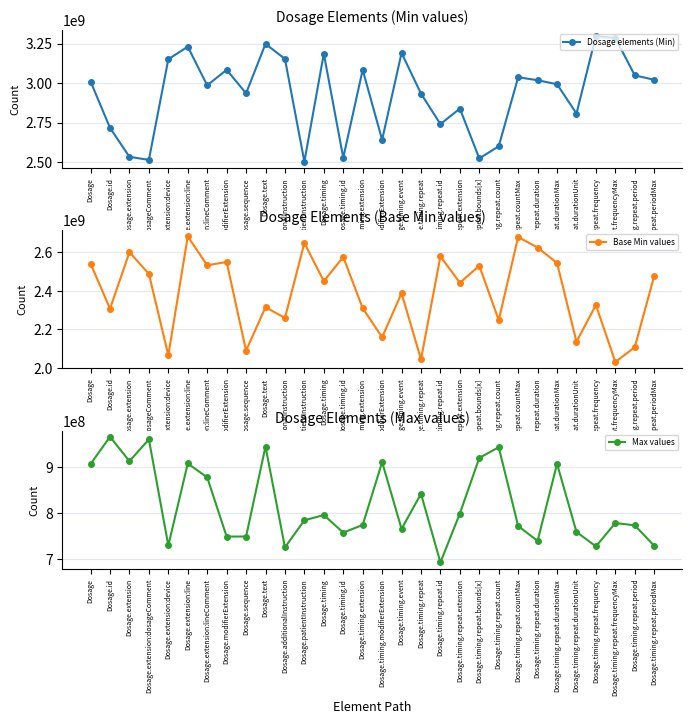

What is the sum of all Dosage elements (Min) values?

87824450745.2